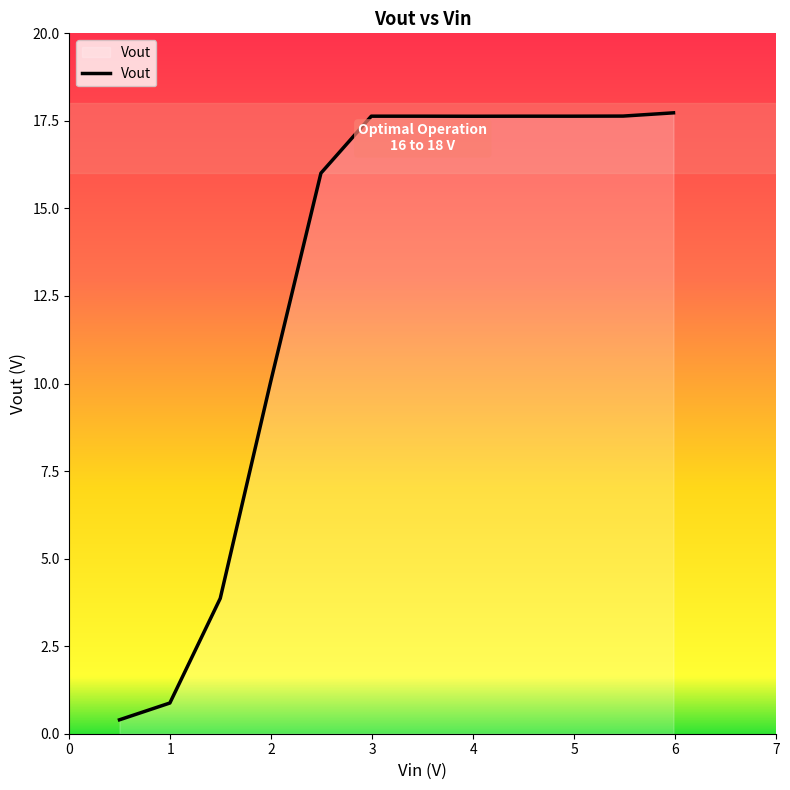

What is the difference between the maximum and minimum values?

17.3